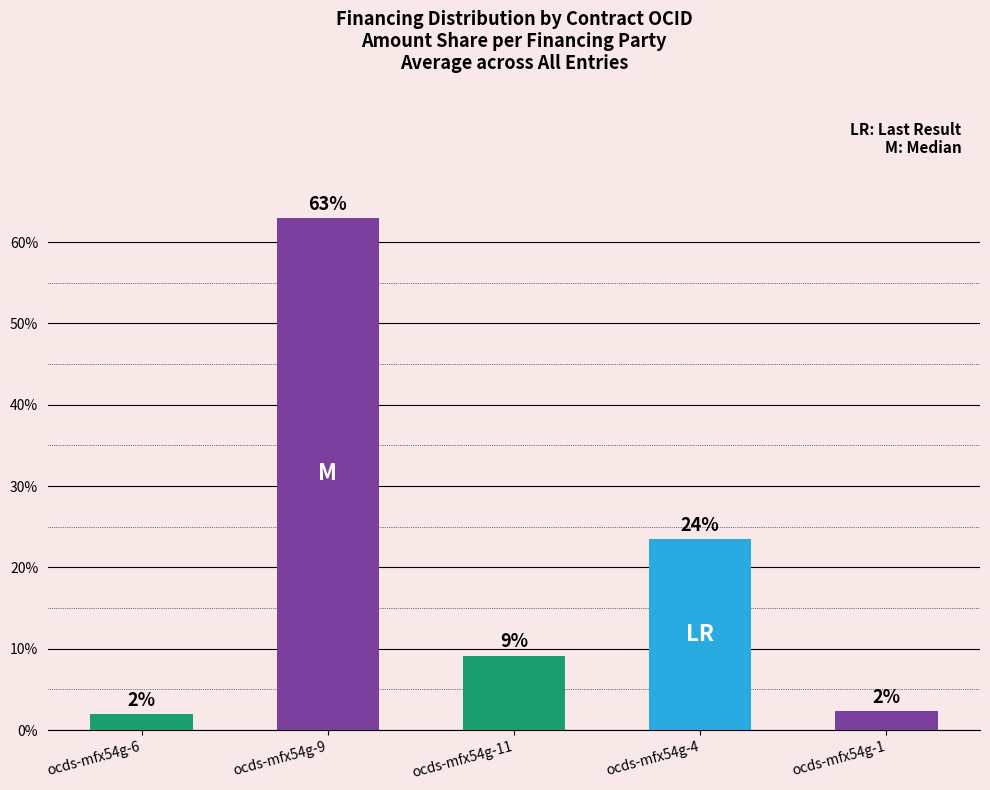

What value does the data have at ocds-mfx54g-4?

23.5